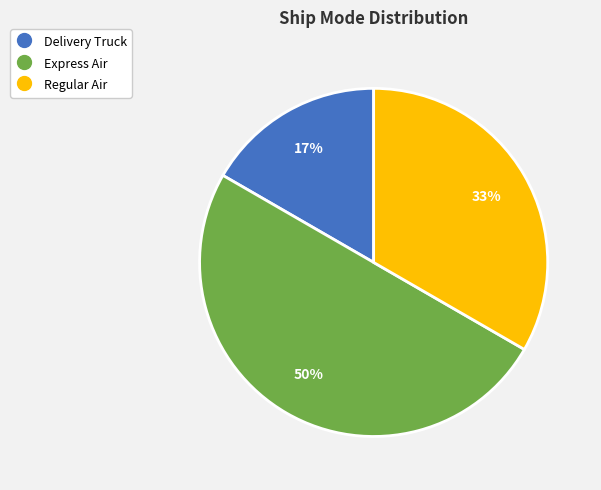

Does Delivery Truck represent more than half of the total?

No